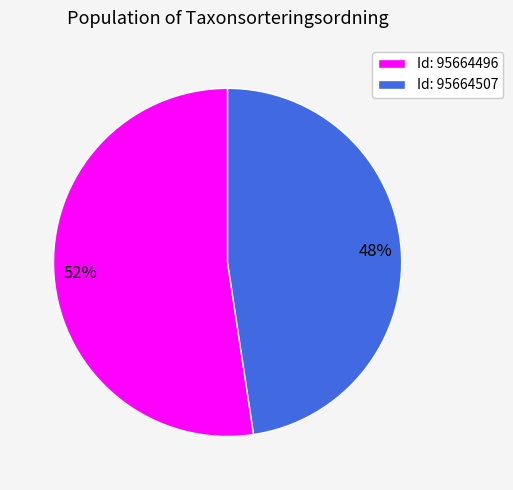

Which category has the biggest portion of the pie?

Id: 95664496